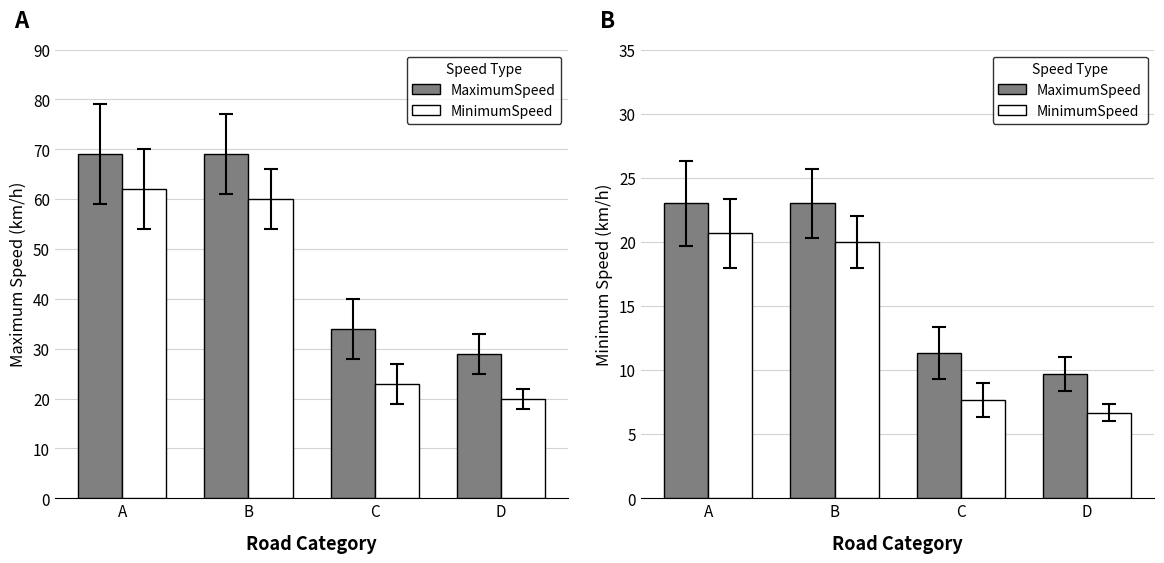

What is the difference between the maximum and second lowest values in the MinimumSpeed series?

13.0